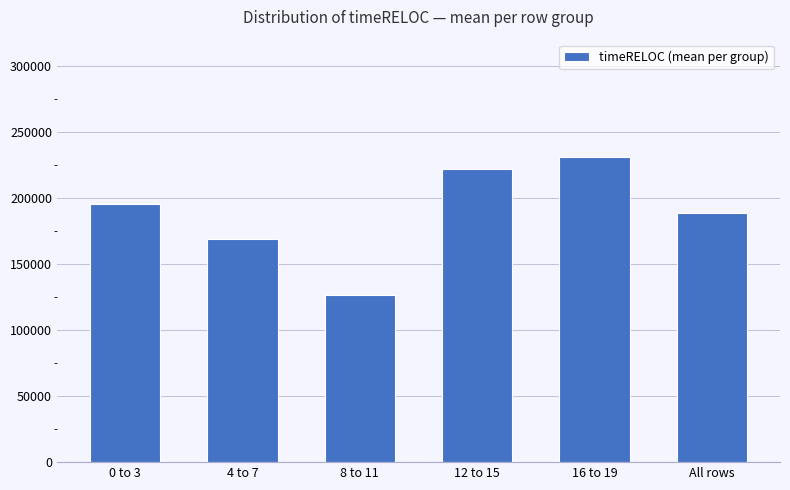

What is the approximate value at 16 to 19?

231245